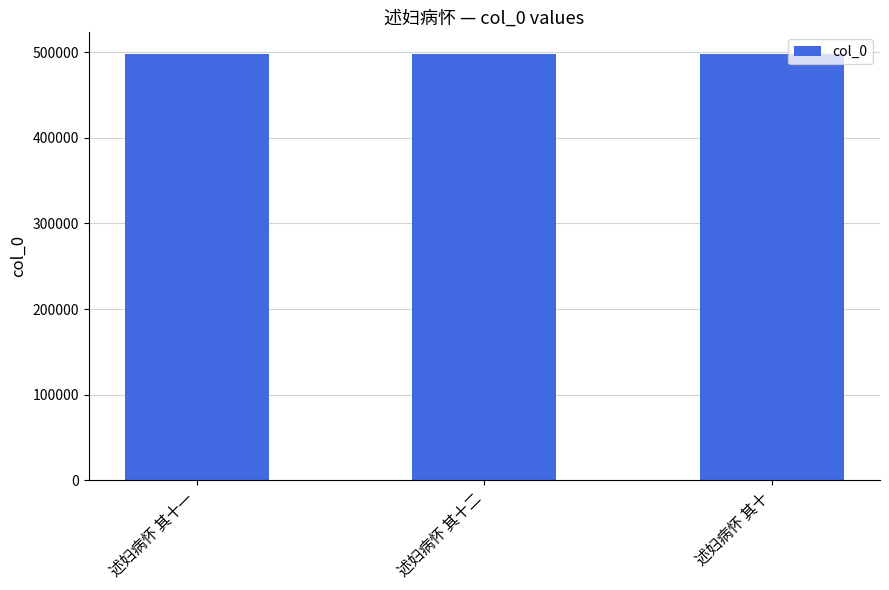

What is the sum of all values?

1494345